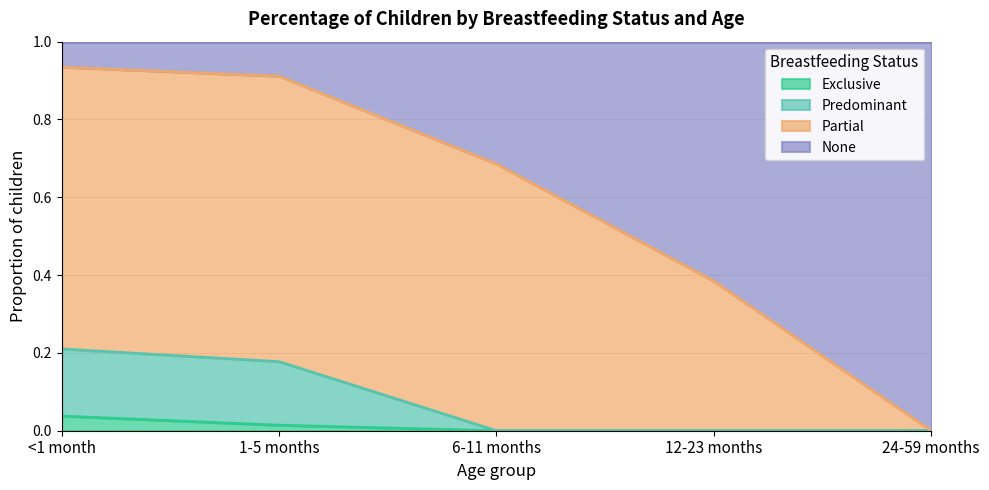

At which label does Exclusive reach its peak?

<1 month